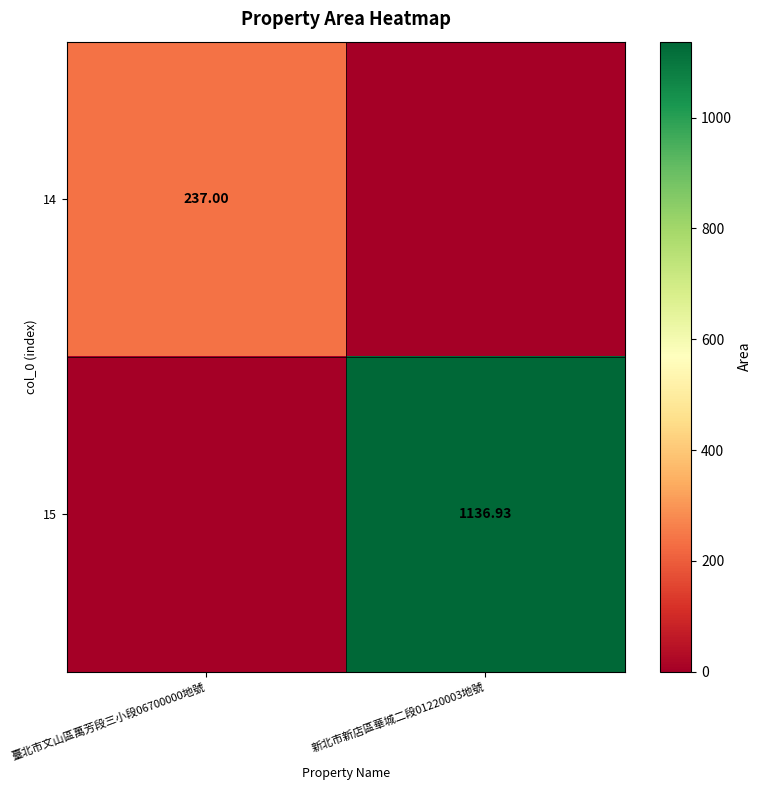

Rank the categories by 15 value from lowest to highest.

臺北市文山區萬芳段三小段06700000地號, 新北市新店區華城二段01220003地號